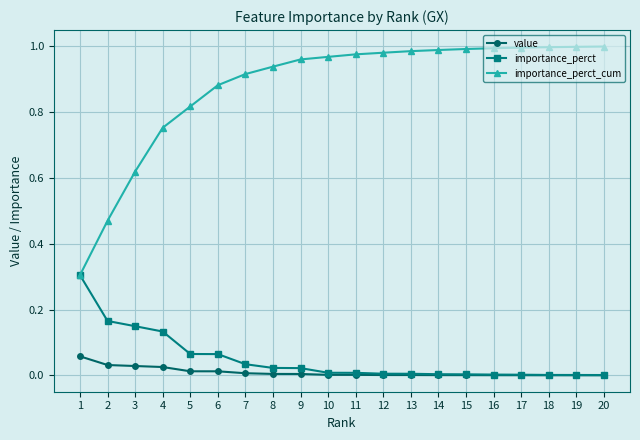

Rank the series by their maximum value, from lowest to highest.

value, importance_perct, importance_perct_cum